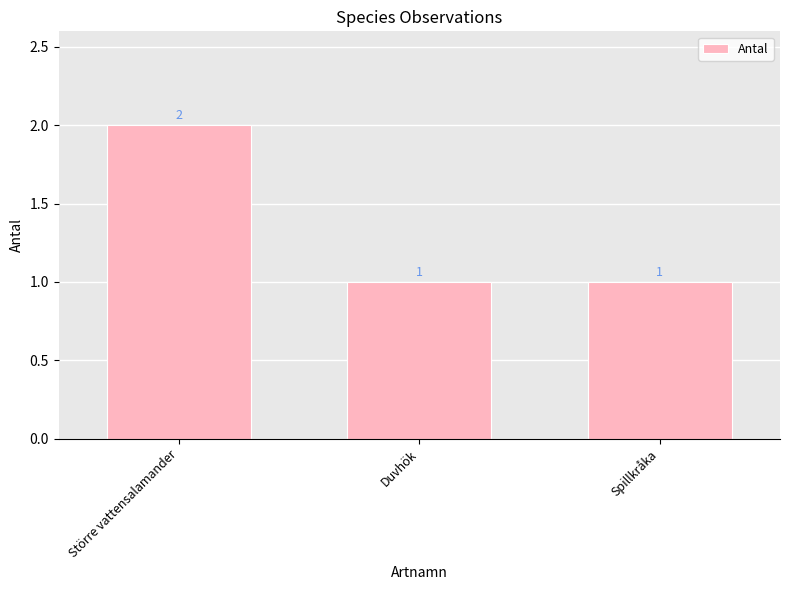

Count the number of data series in this chart.

1